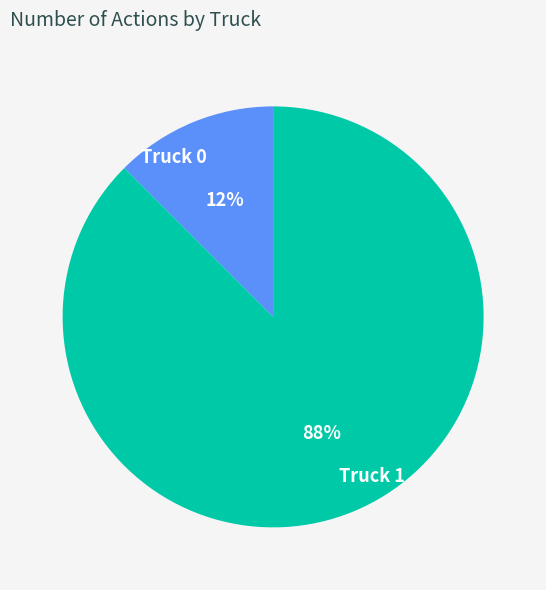

To the nearest percent, what is the combined percentage of Truck 1 and Truck 0?

100%